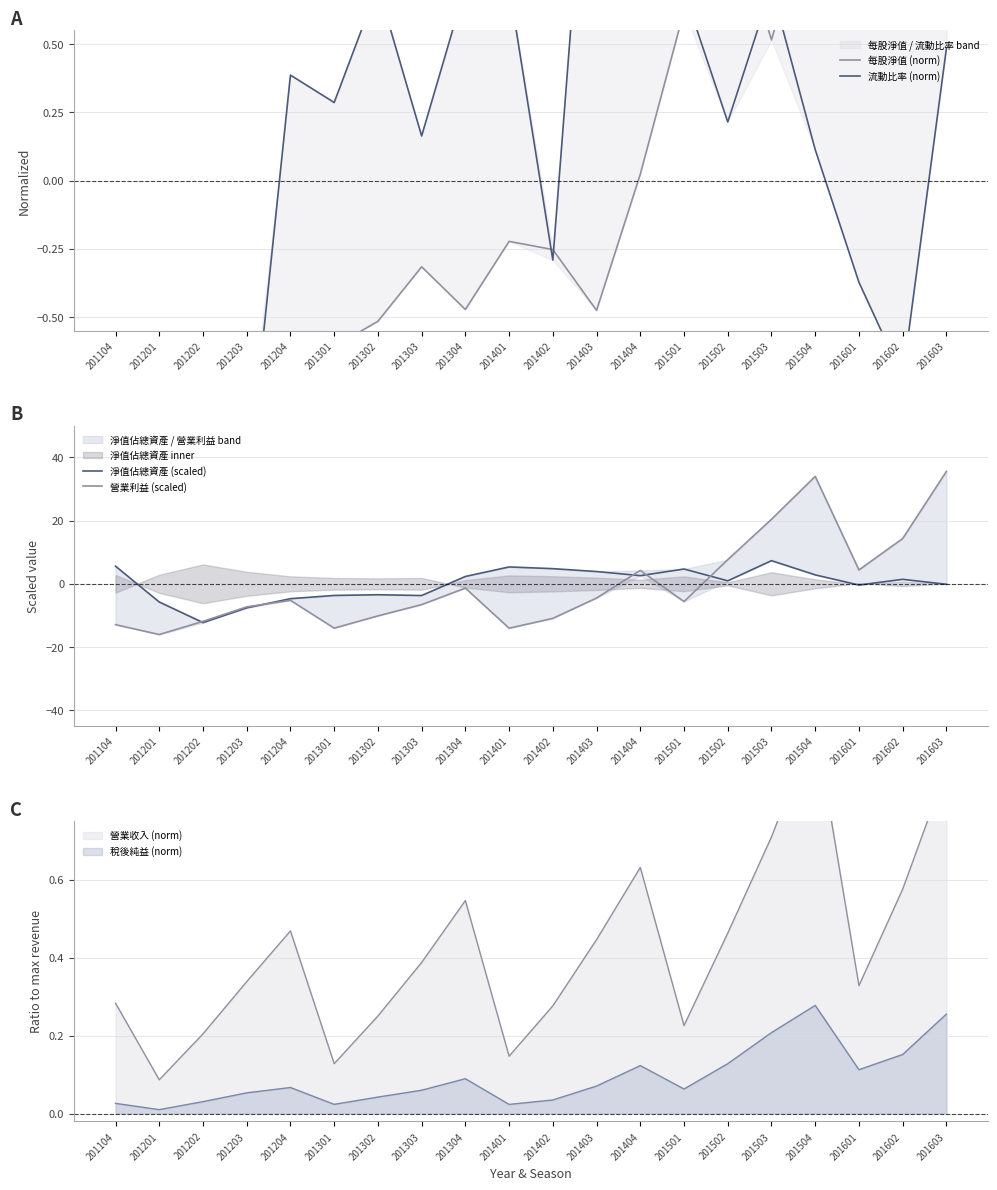

True or false: 稅後純益 (norm) has a value of 0.1 at 201402.

False